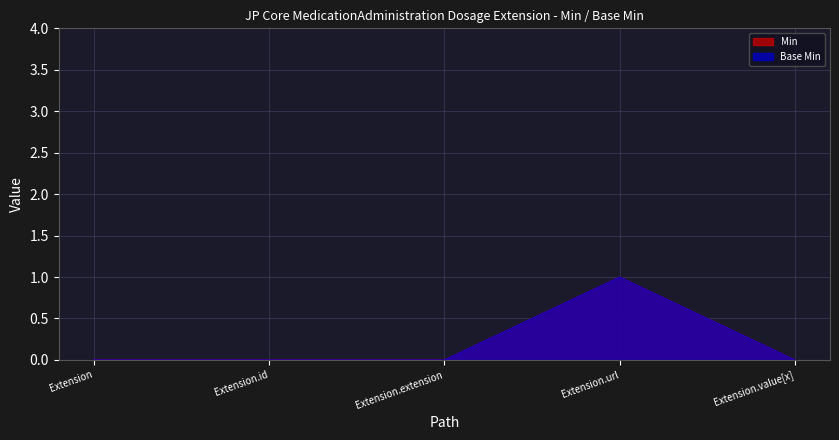

Reading left to right, extract all data points from this chart.

Min: 0	0	0	1	0
Base Min: 0	0	0	1	0